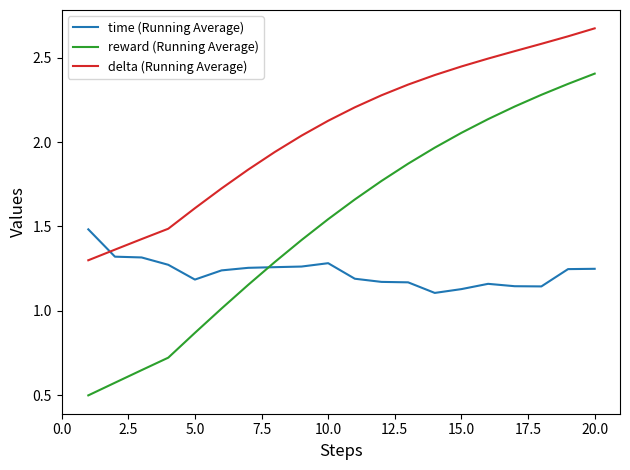

How many values in the reward (Running Average) series are below 1?

5